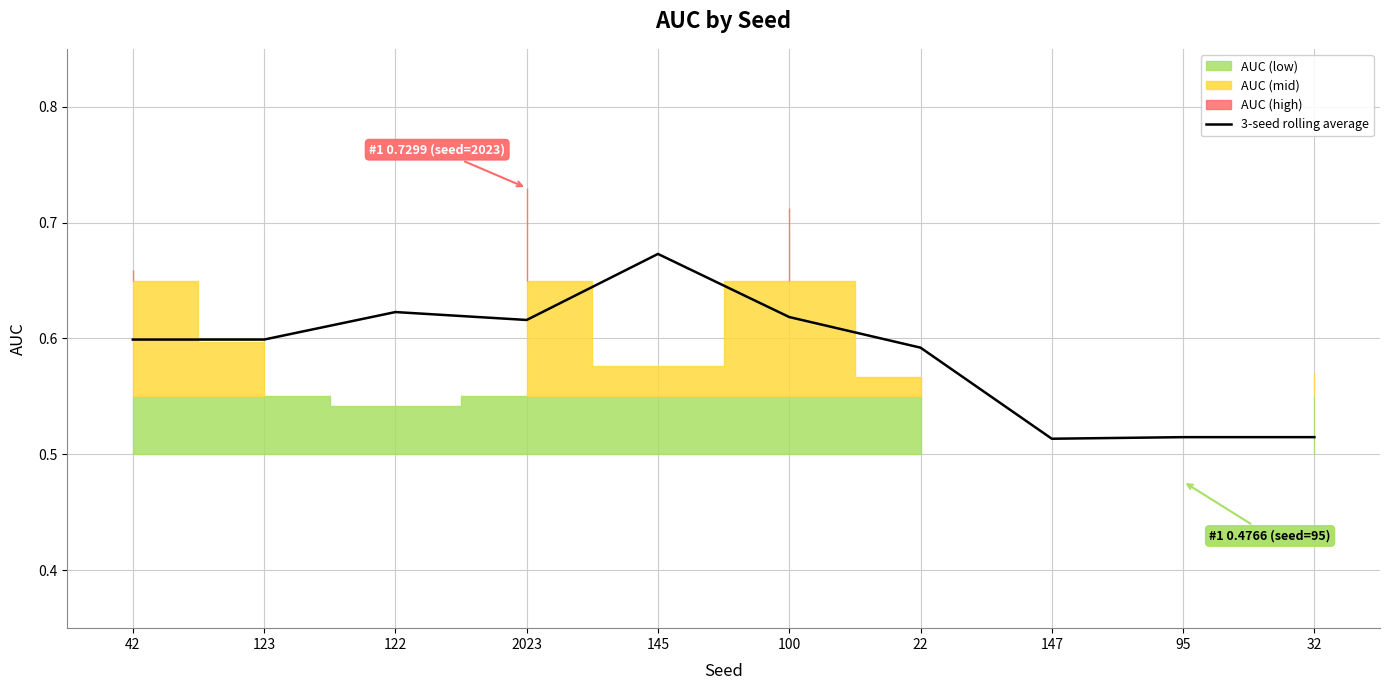

Reading left to right, what are all the values shown in this chart?

42=0.6	123=0.6	122=0.6	2023=0.6	145=0.7	100=0.6	22=0.6	147=0.5	95=0.5	32=0.5